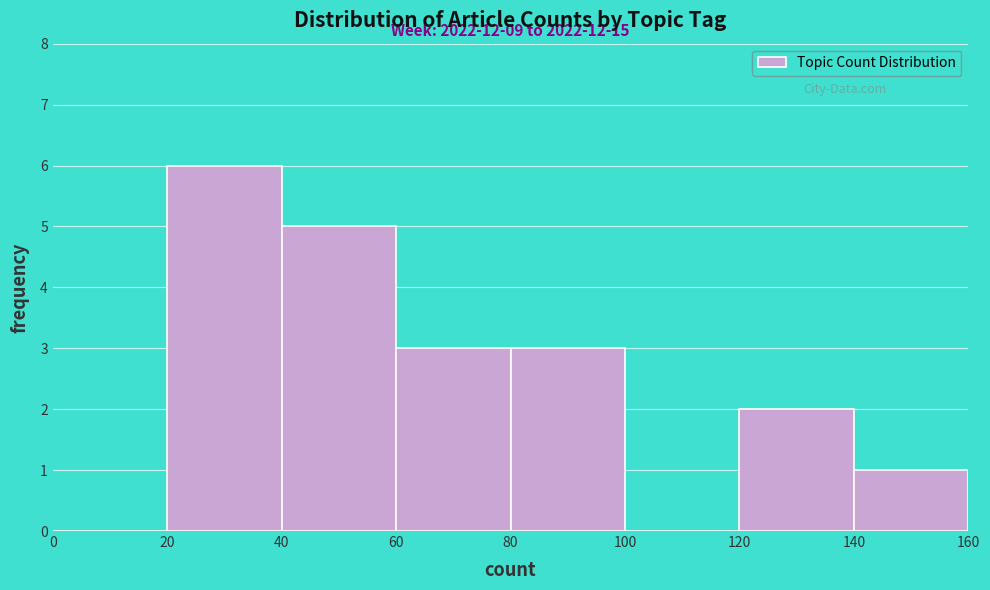

Which range on the x-axis has the tallest bar?

20 to 40